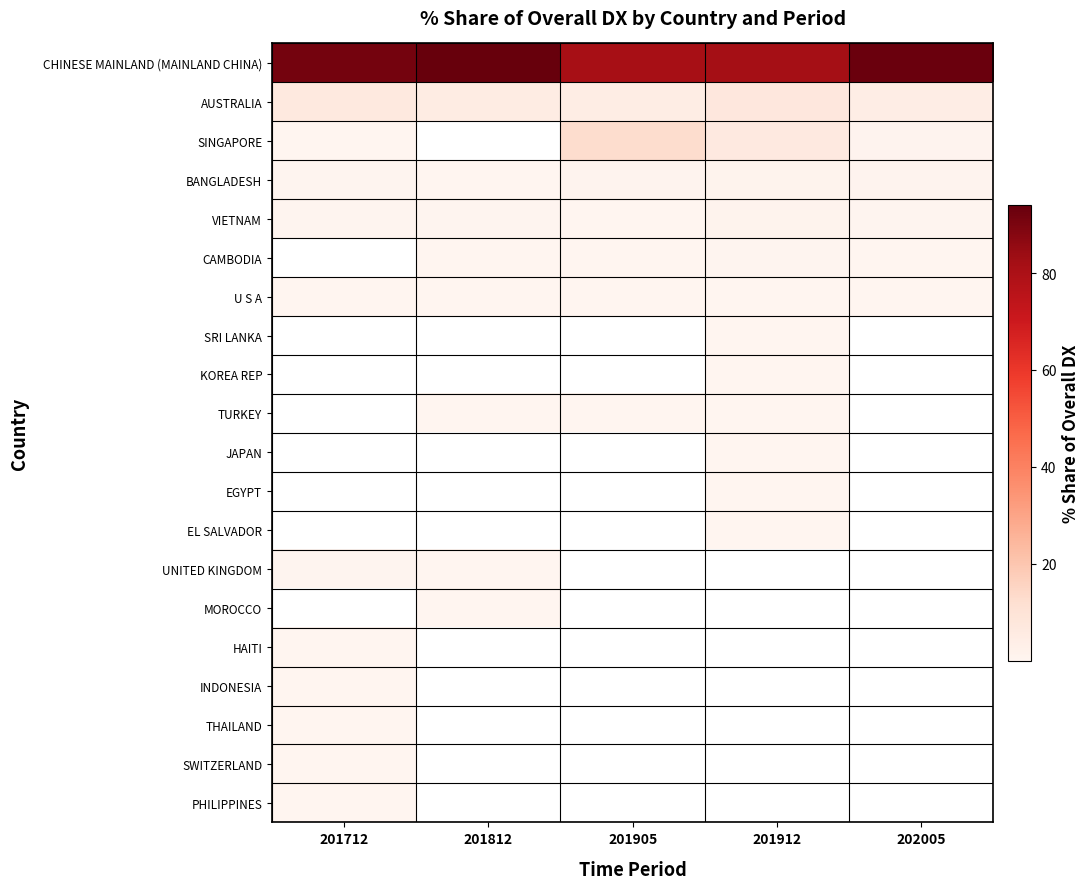

At how many categories does at least one series exceed 39?

5